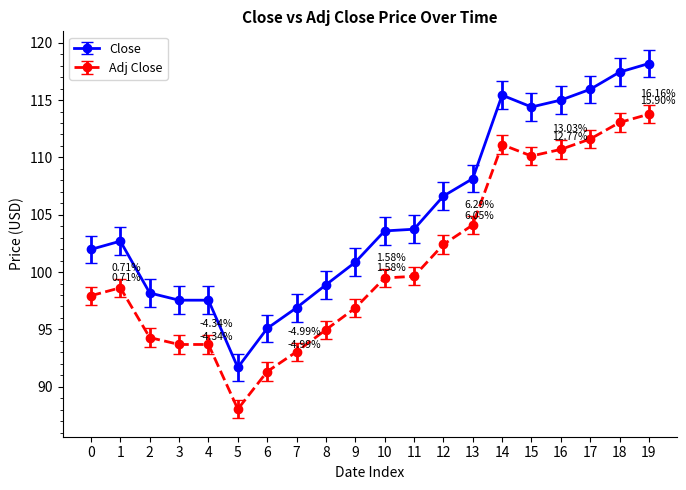

At which category is the sum across all series the highest?

19